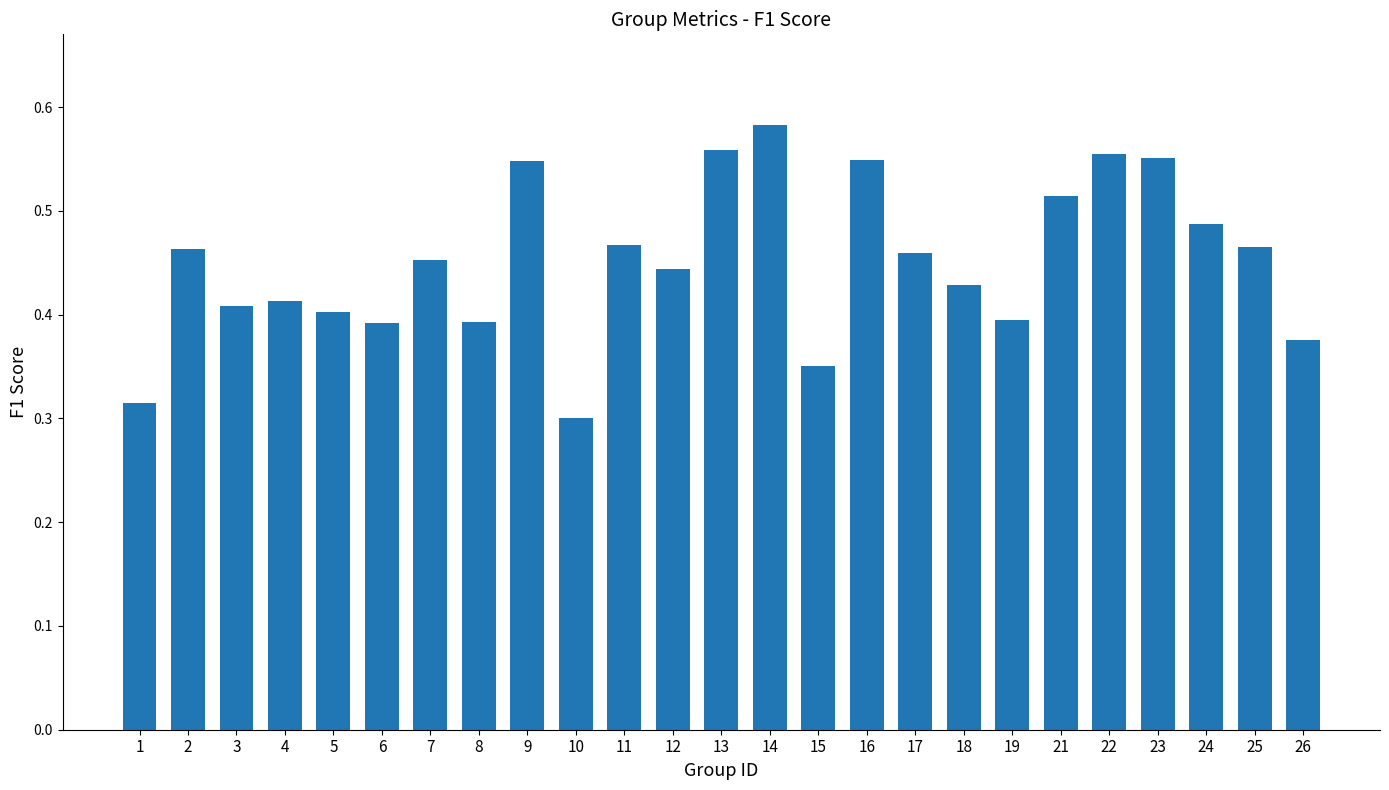

Which category has the lowest value across all series?

10